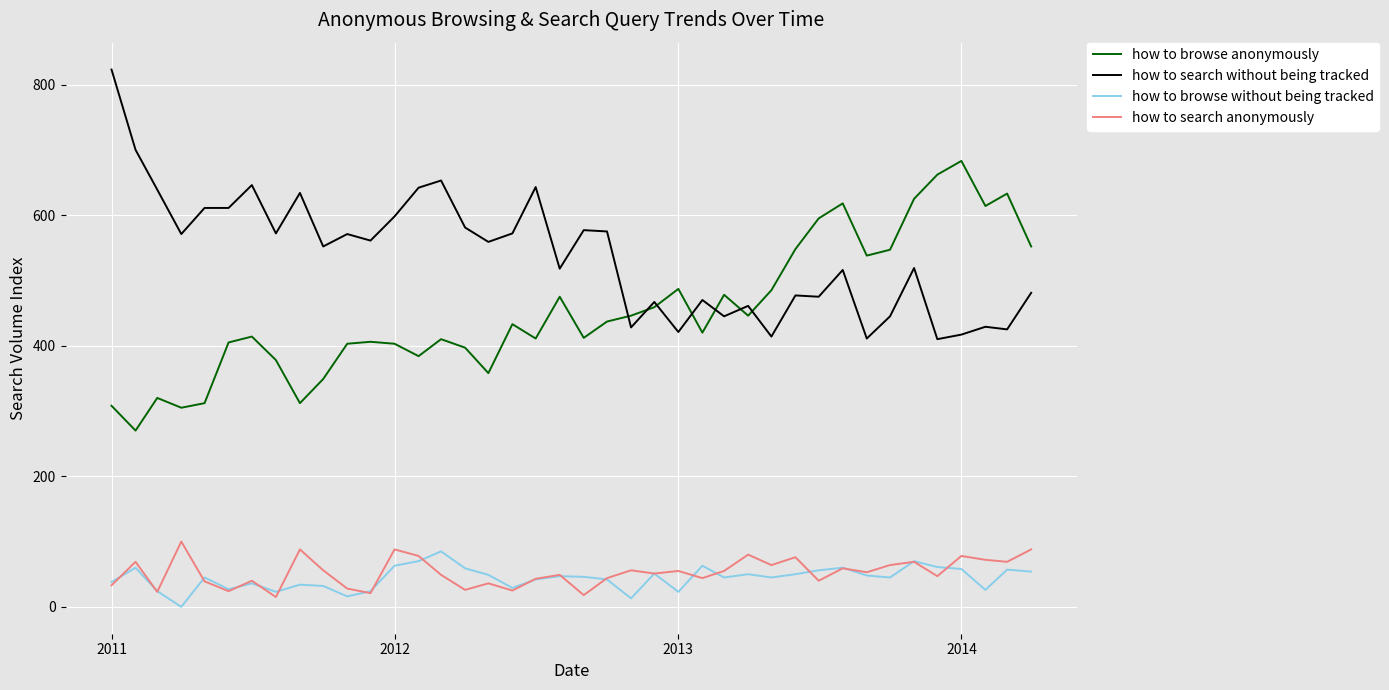

What is the greatest value displayed?

823